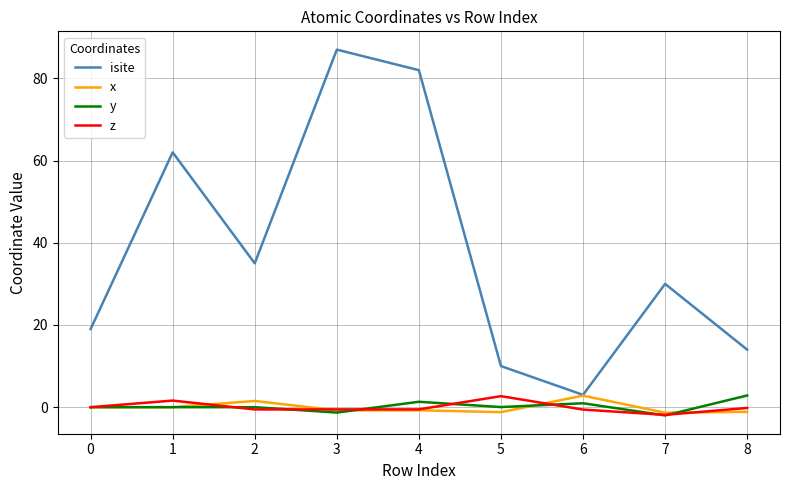

The value of x at 1 is -0.0. True or false?

True